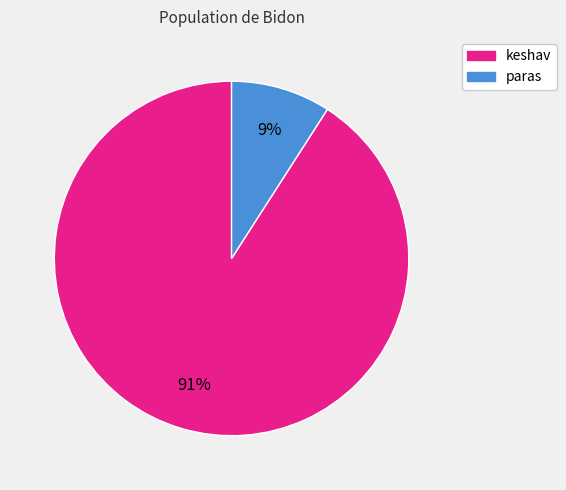

Do paras and keshav together represent more than half of the pie?

Yes